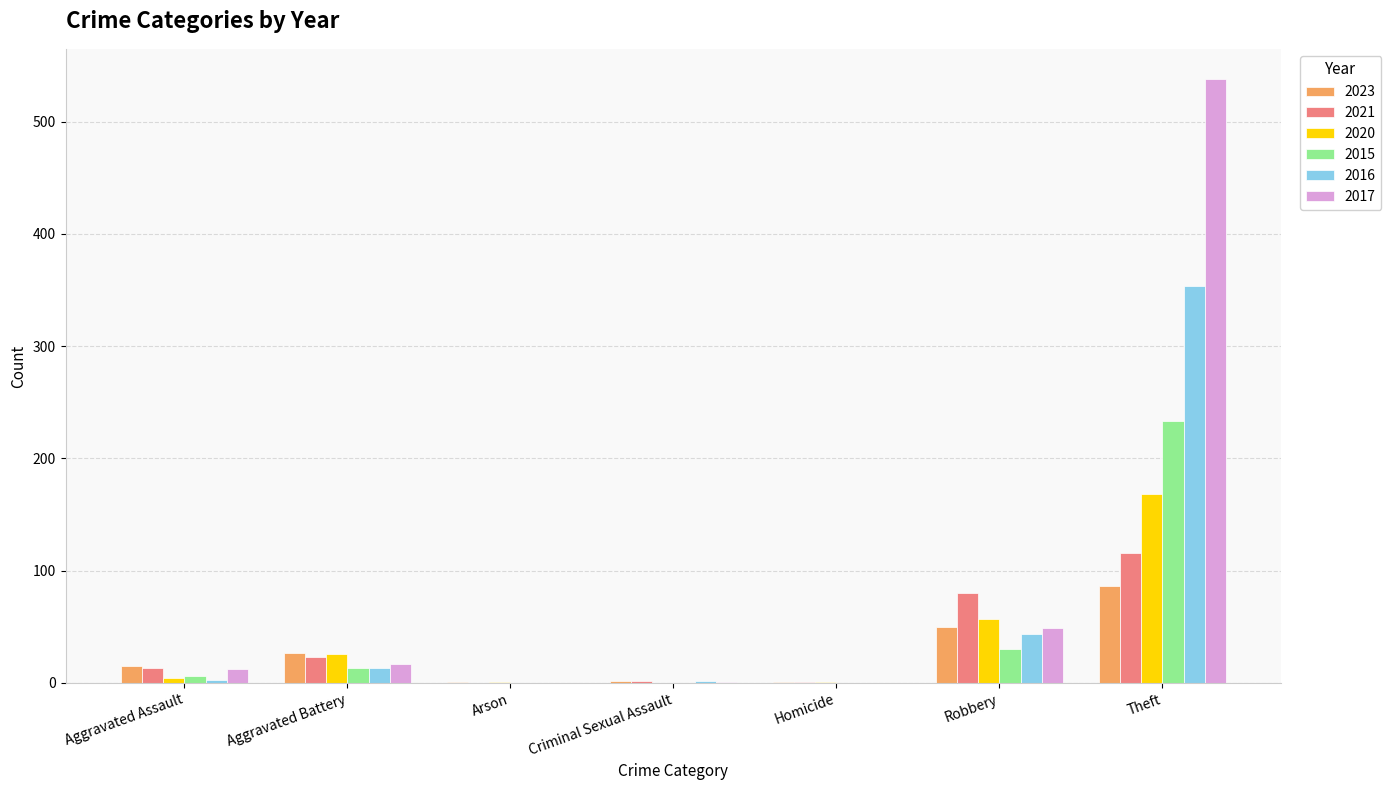

At which category is the sum across all series the highest?

Theft